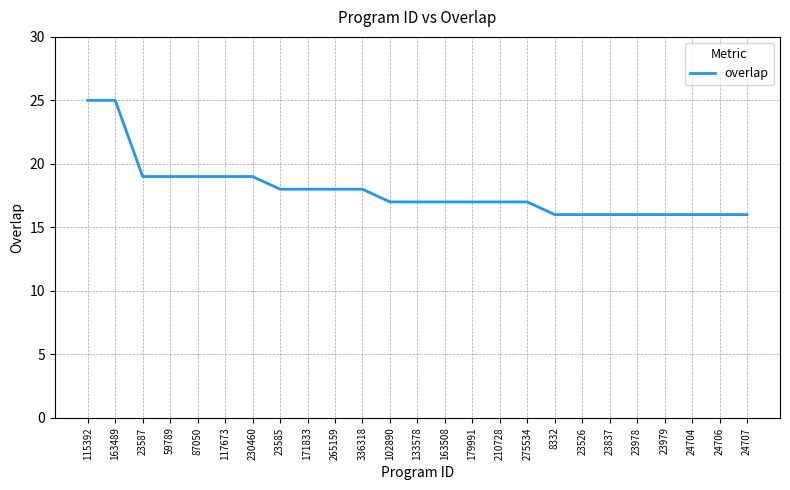

Reading right to left, what are all the values shown in this chart?

24707=16	24706=16	24704=16	23979=16	23978=16	23837=16	23526=16	8332=16	275534=17	210728=17	179991=17	163508=17	133578=17	102890=17	336318=18	265159=18	171833=18	23585=18	230460=19	117673=19	87050=19	59789=19	23587=19	163489=25	115392=25